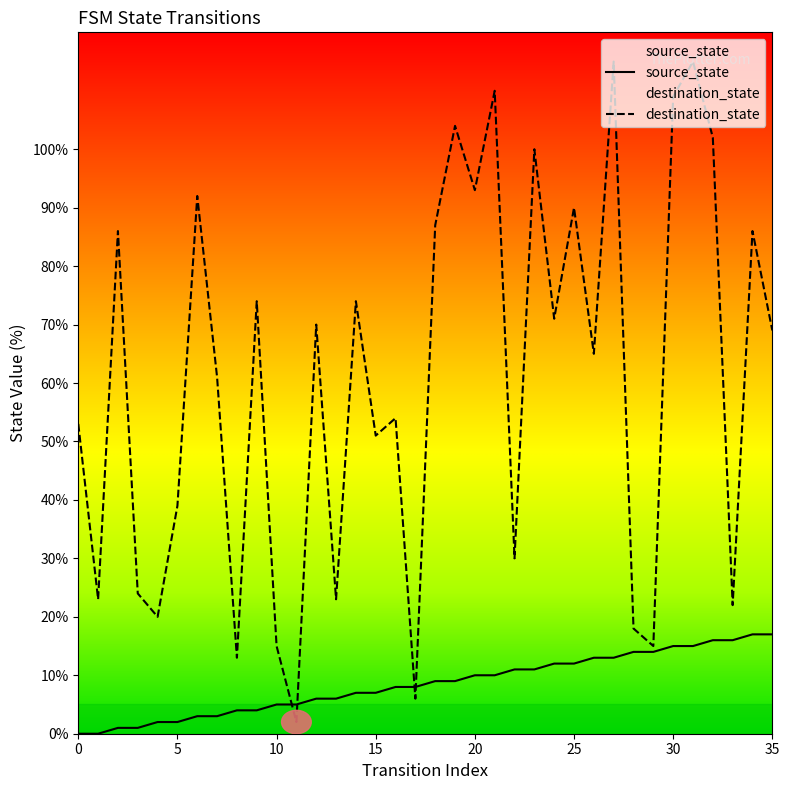

What is the value of the source_state point at the 12th from the left?

5